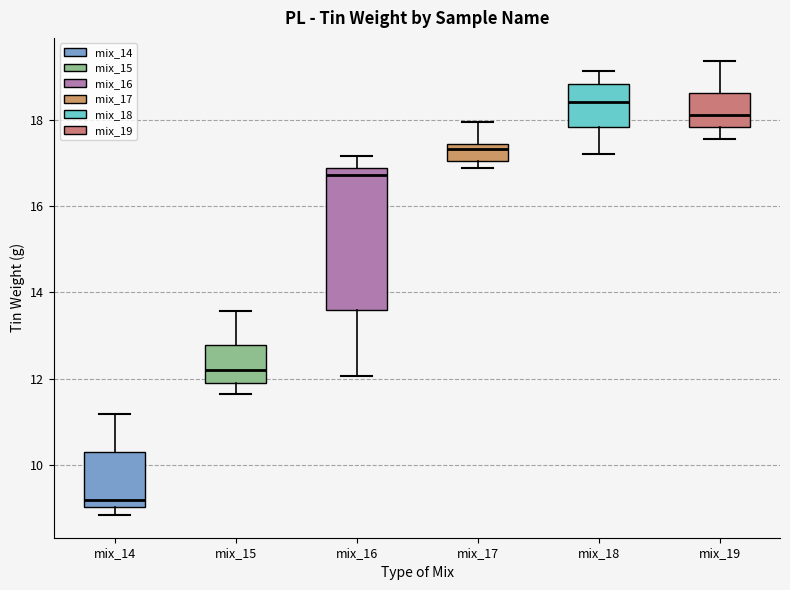

Reading left to right, read every box against the y-axis: the position of its median line, the range the box covers, and the ends of its whiskers. The values are not printed on the chart, so give them approximately, as read against the axis.

mix_14: median 9.2, box 9.0 to 10.4, whiskers 8.8 to 11.2
mix_15: median 12.2, box 11.8 to 12.8, whiskers 11.6 to 13.6
mix_16: median 16.8 (just below the box's upper edge), box 13.6 to 16.8, whiskers 12.0 to 17.2
mix_17: median 17.4 (just below the box's upper edge), box 17.0 to 17.4, whiskers 16.8 to 18.0
mix_18: median 18.4, box 17.8 to 18.8, whiskers 17.2 to 19.2
mix_19: median 18.2, box 17.8 to 18.6, whiskers 17.6 to 19.4